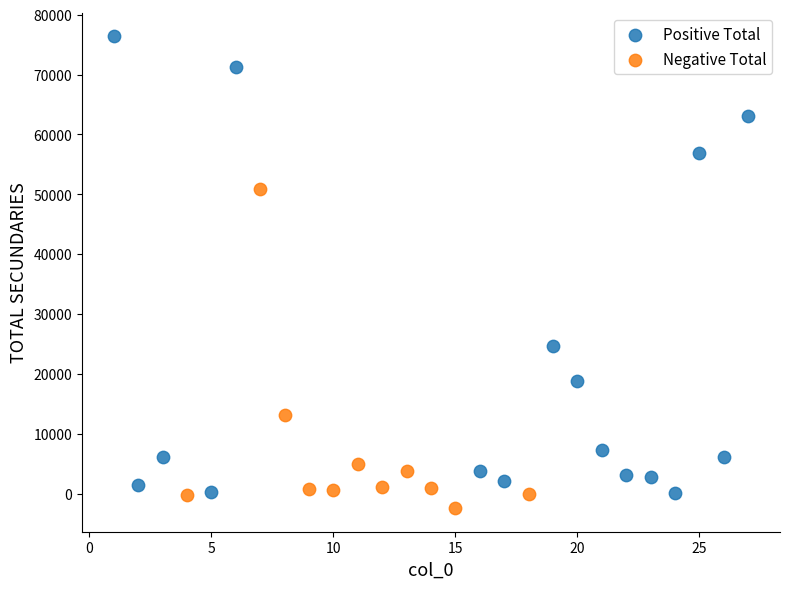

Which series reaches the maximum Y coordinate?

Positive Total